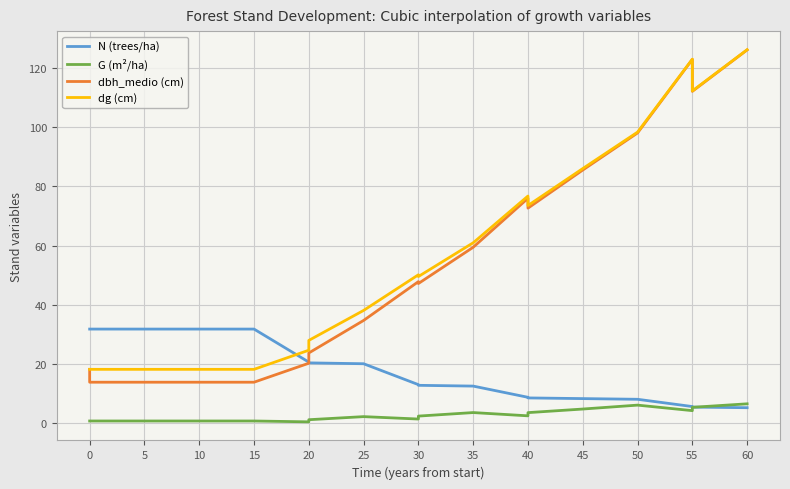

Which category has the lowest value in the dbh_medio (cm) series?

5